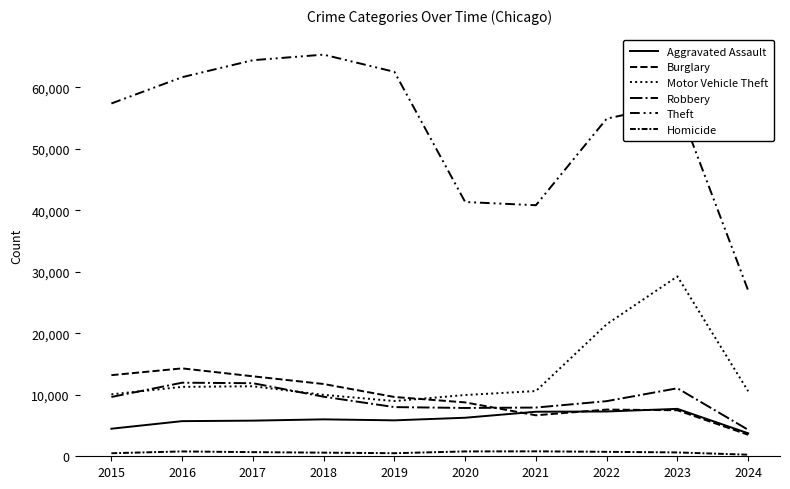

Between 2016 and 2021, which is larger?

2021